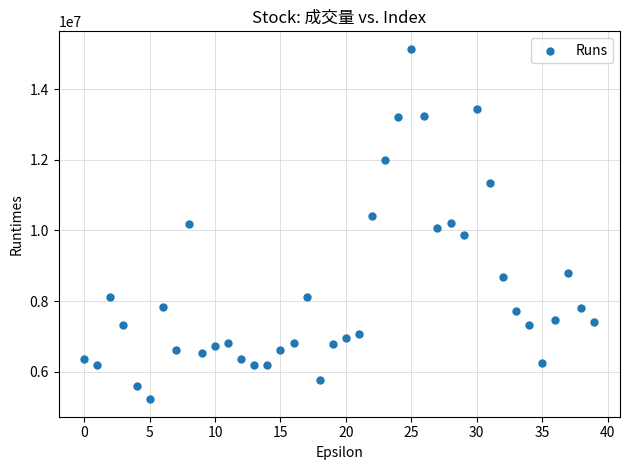

What is the range of Y values (max minus min)?

9912908